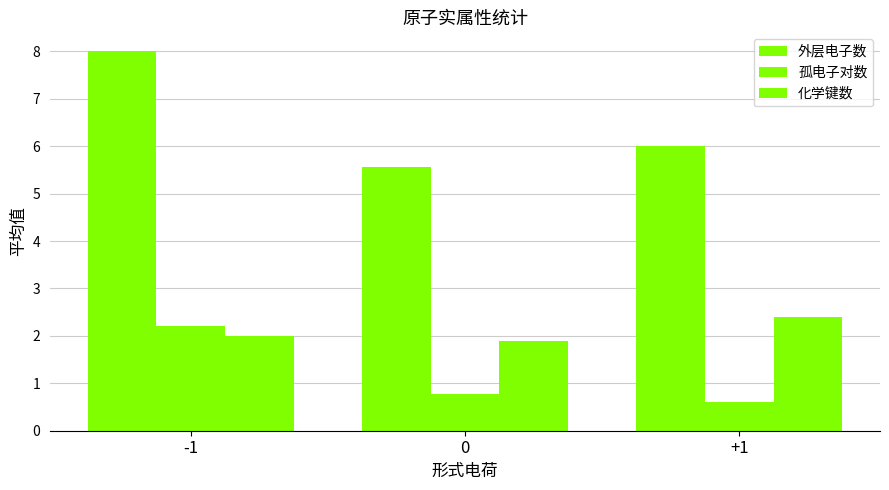

What is the difference between the highest and lowest values at -1?

6.0